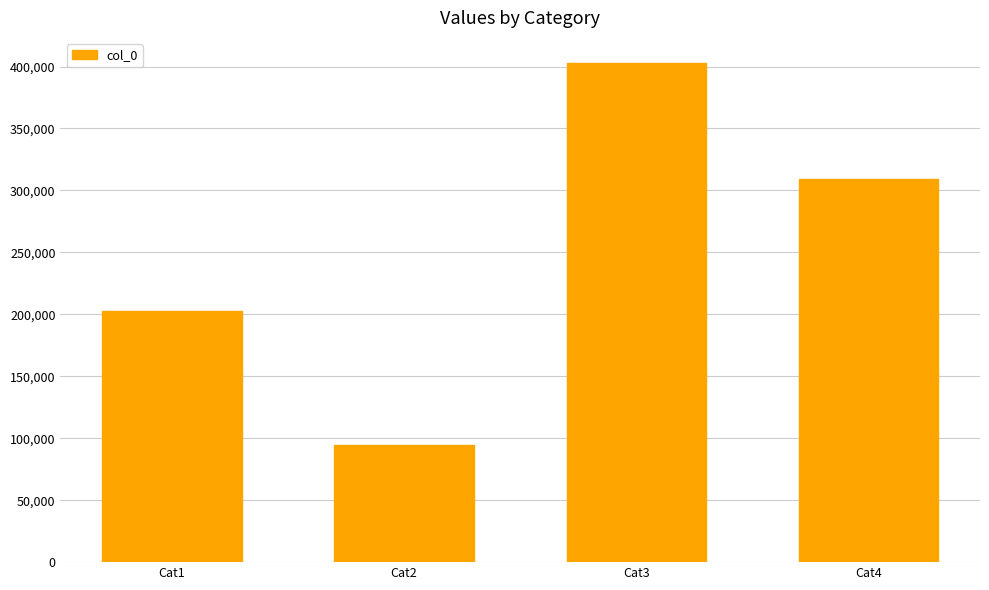

Reading right to left, list all the values displayed in this chart.

309496	402985	94427	202738